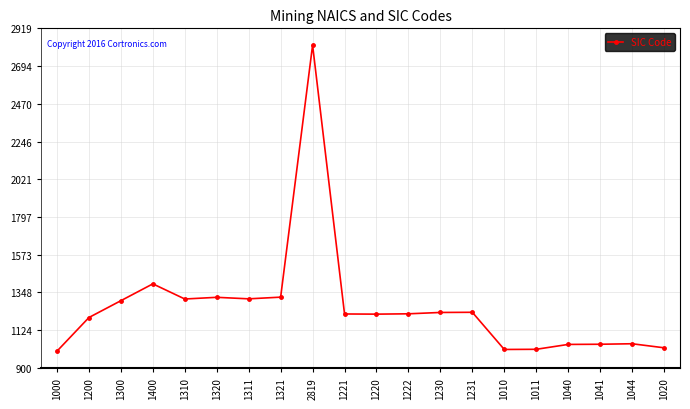

What is the label of the 9th point from the left?

2819